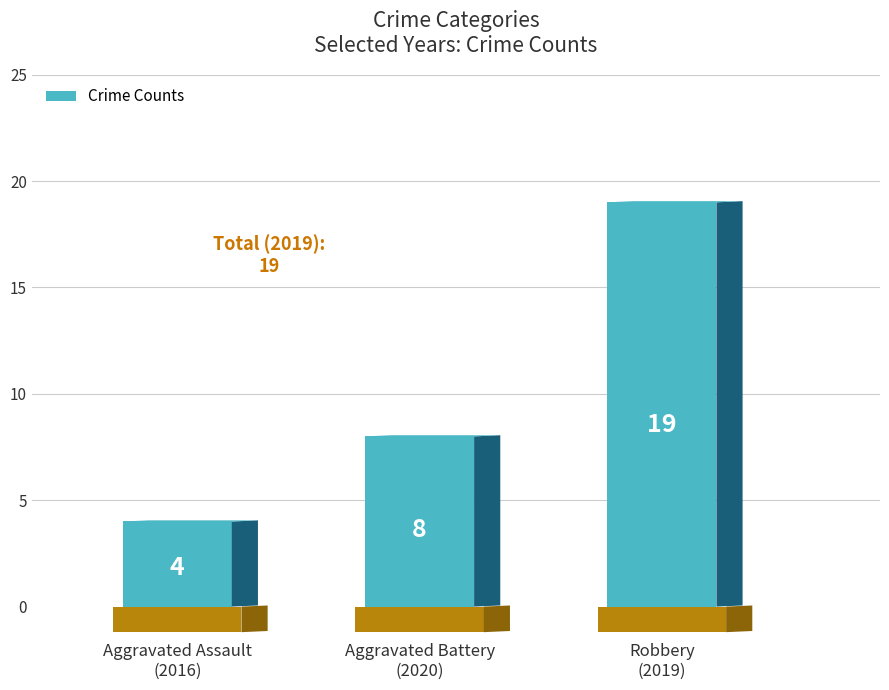

What is the maximum value shown in the chart?

19